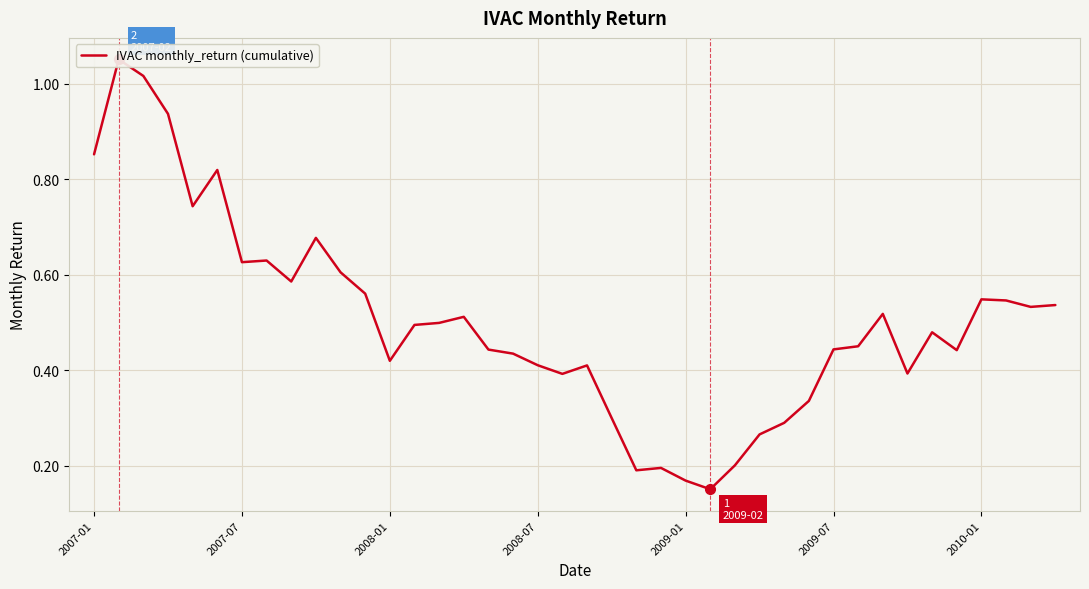

How many categories are shown in the chart?

40